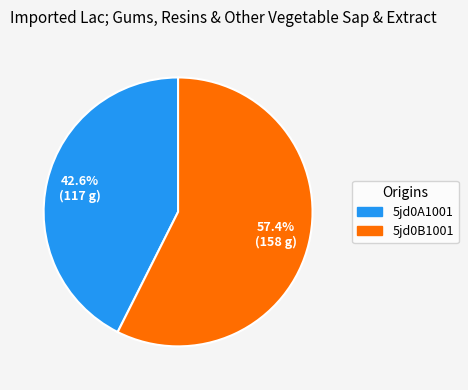

What is the majority slice?

5jd0B1001